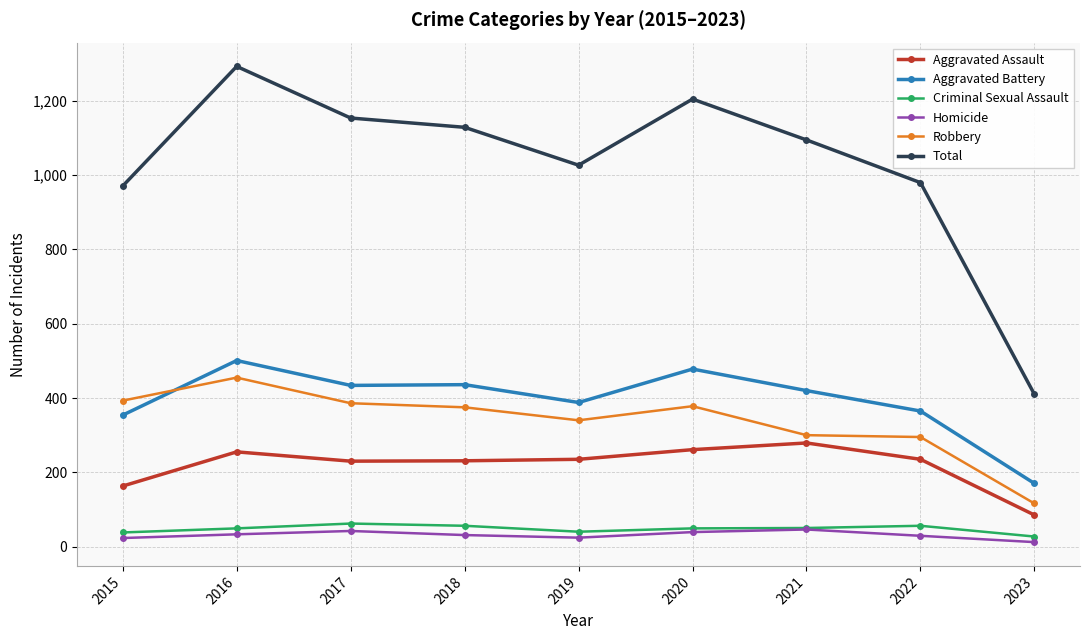

True or false: Criminal Sexual Assault has more than 0 interior local peaks.

True